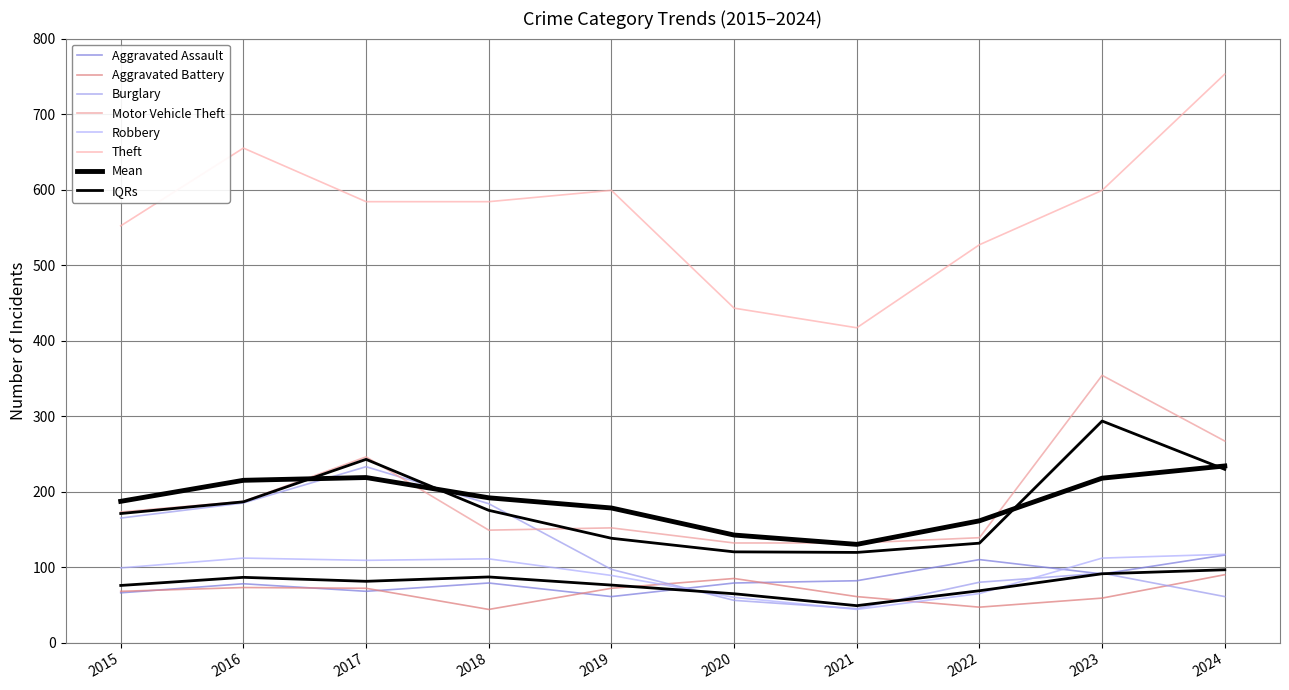

At which label does Aggravated Assault first exceed 79?

2021